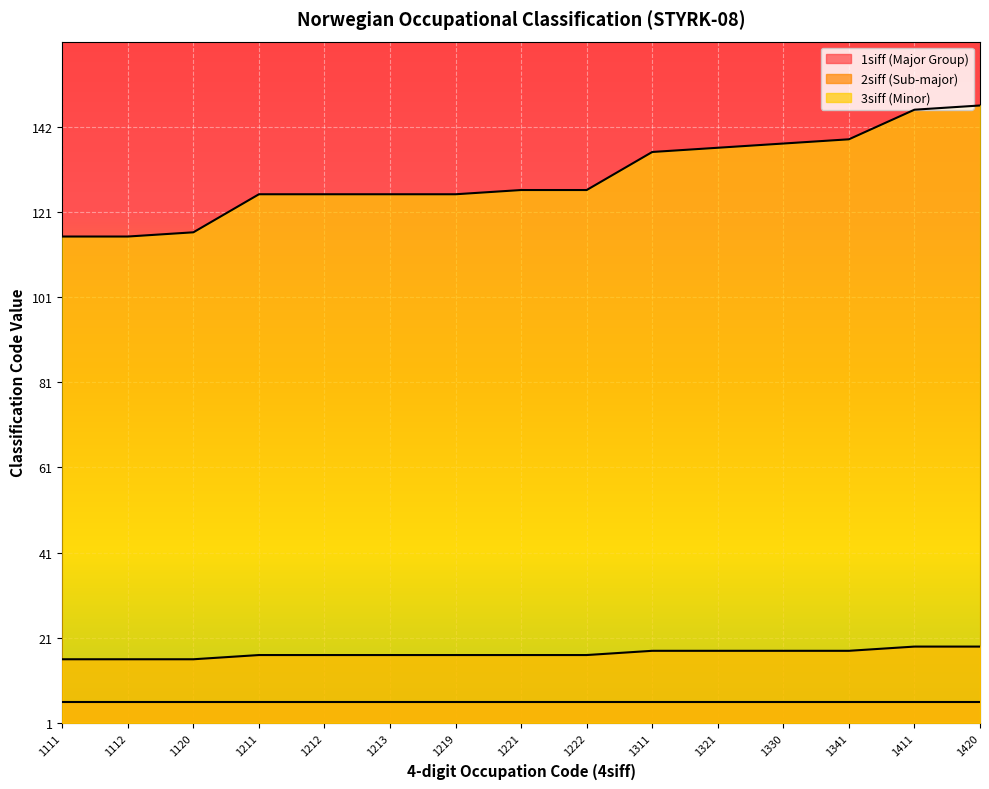

True or false: 2siff (Sub-major) and 3siff (Minor) cross at least once.

False